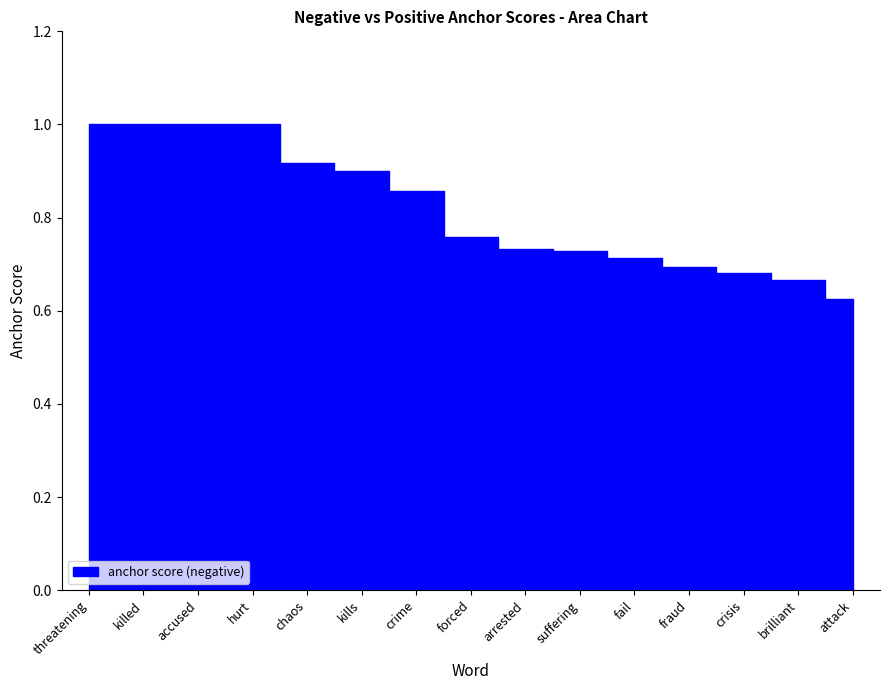

Rank the categories by value from lowest to highest.

attack, brilliant, crisis, fraud, fail, suffering, arrested, forced, crime, kills, chaos, threatening, killed, accused, hurt